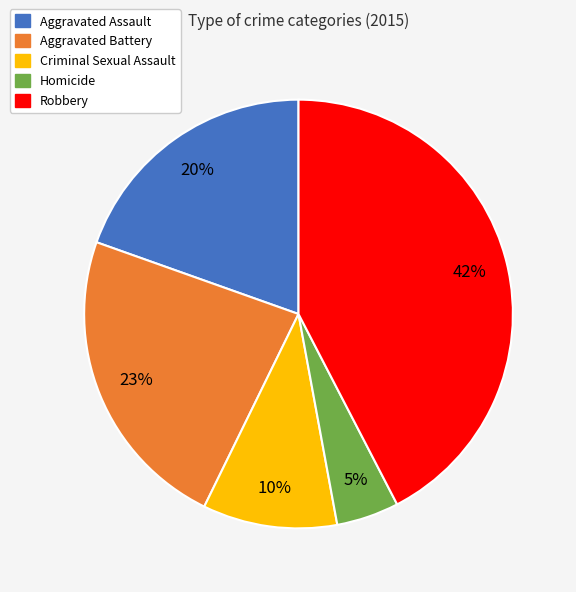

To the nearest percent, what percentage of the pie is Aggravated Battery?

23%